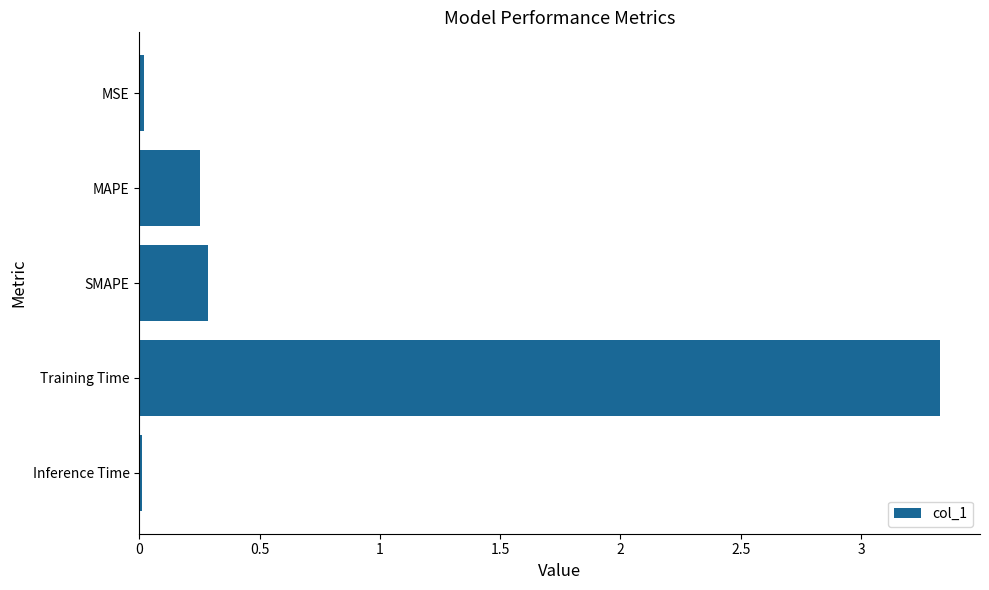

What is the maximum value shown in the chart?

3.3